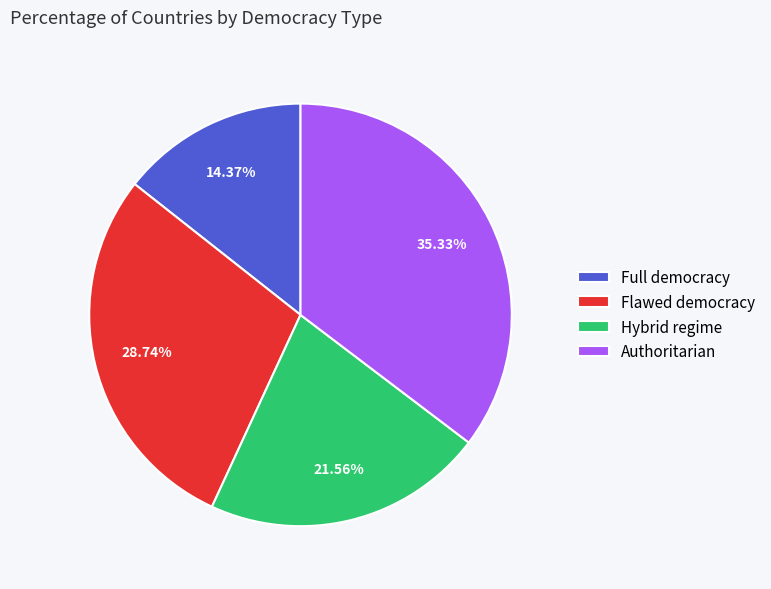

What percentage do Full democracy and Flawed democracy together represent?

43.1%